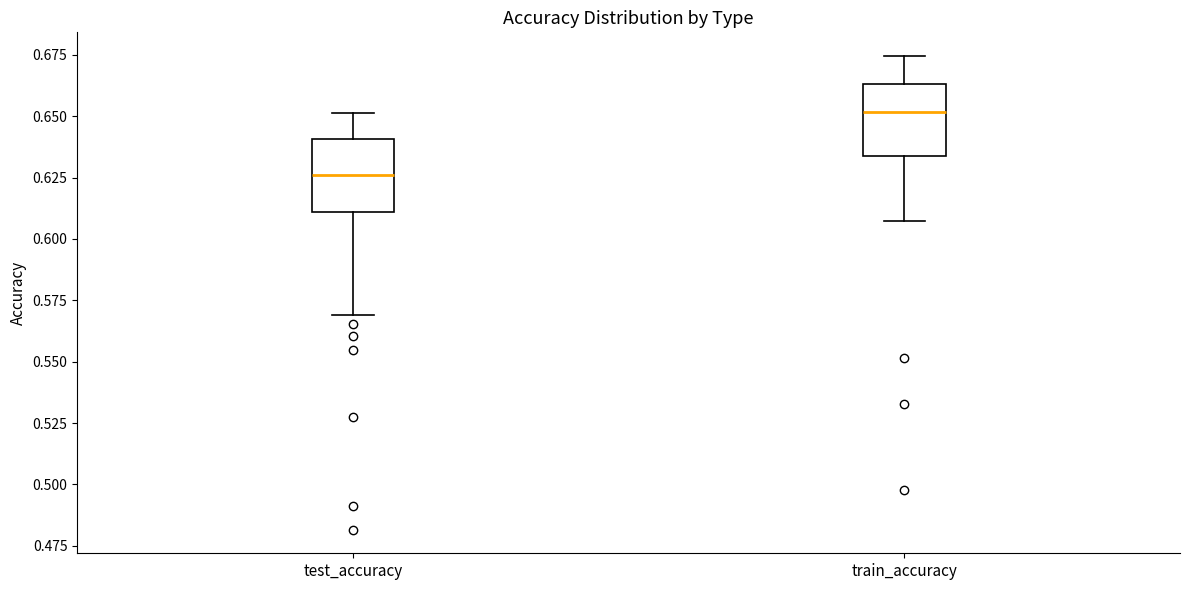

Where is the upper edge of the box for test_accuracy on the y-axis? The values are not printed on the chart, so give them approximately, as read against the axis.

0.640